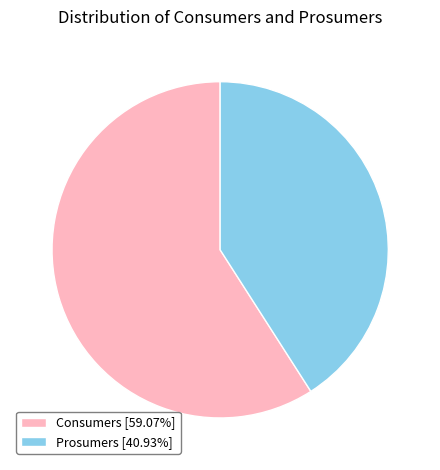

Combined, do Prosumers [40.93%] and Consumers [59.07%] account for over 50%?

Yes